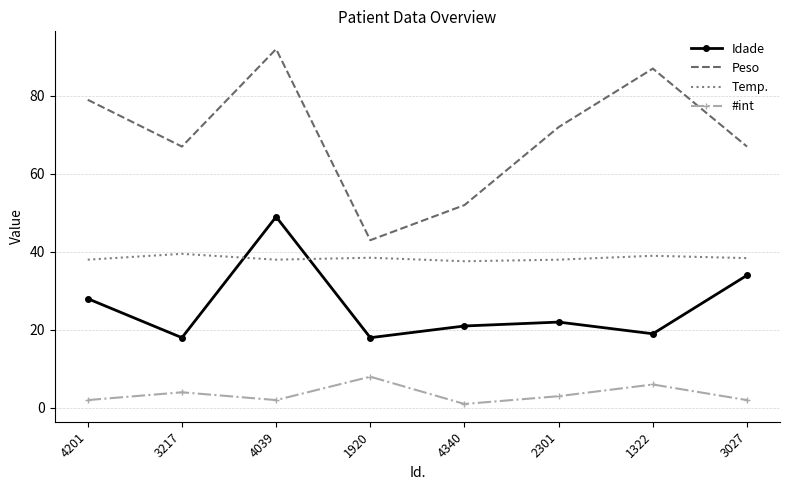

Which category has the lowest value in the #int series?

4340